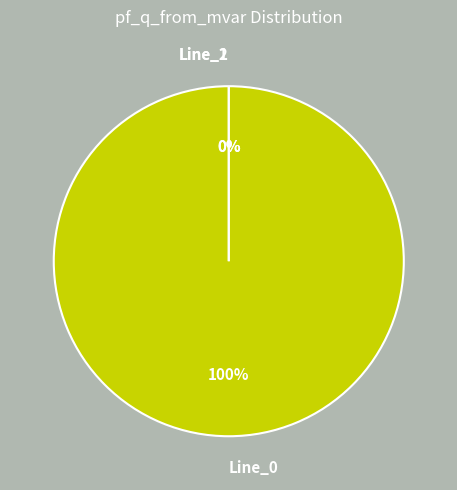

Which has a higher value, Line_2 or Line_1?

Line_2